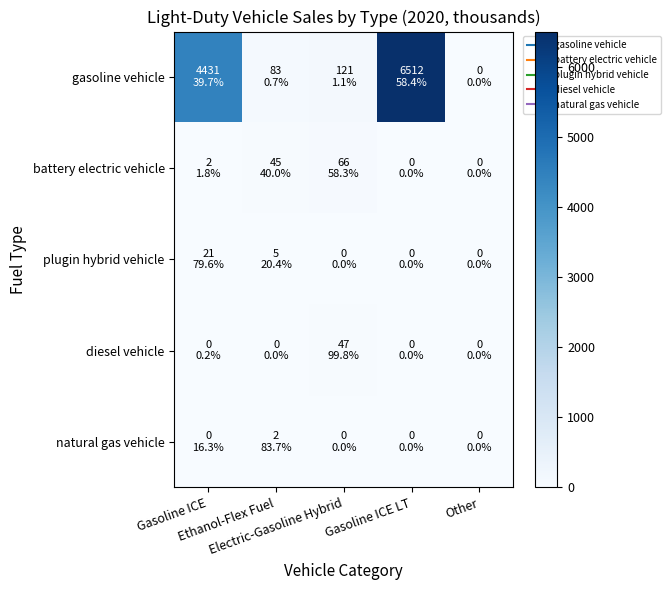

What is the total value across all series at Ethanol-Flex Fuel?

135.5